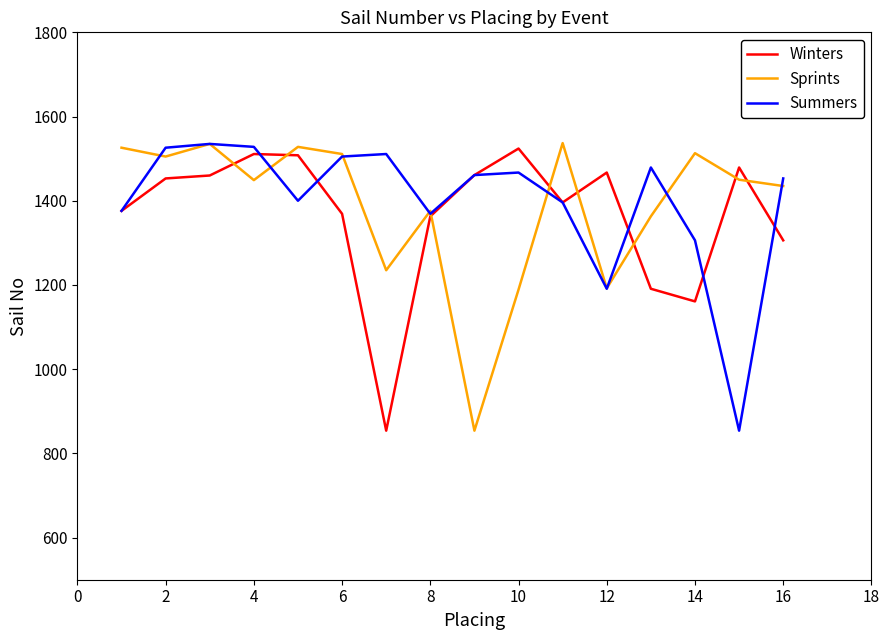

Does the chart have visible grid lines?

No